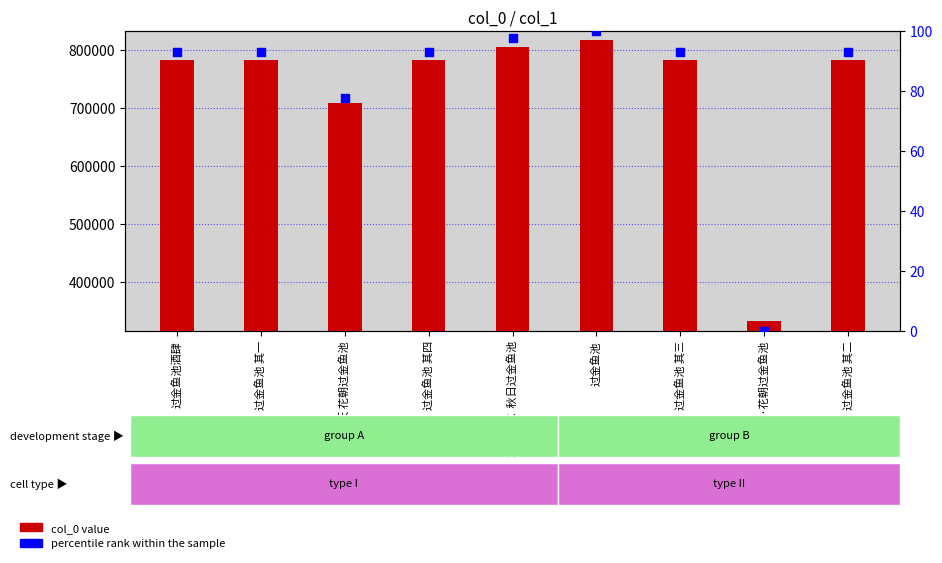

What is the total value across all series at 过金鱼池 其四?

783091.9